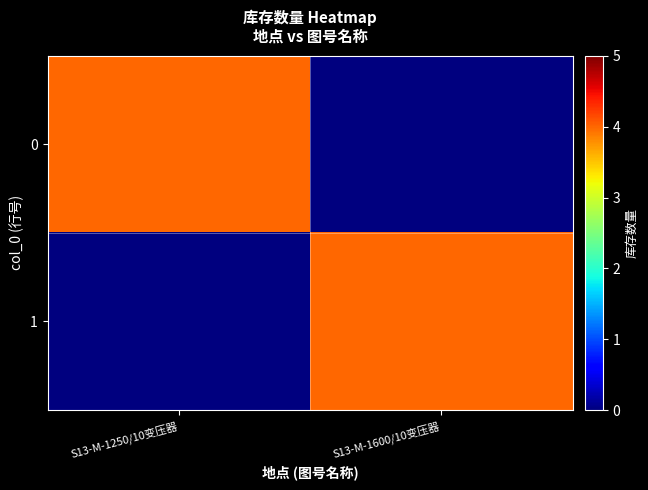

What is the total value across all series at S13-M-1600/10变压器?

4